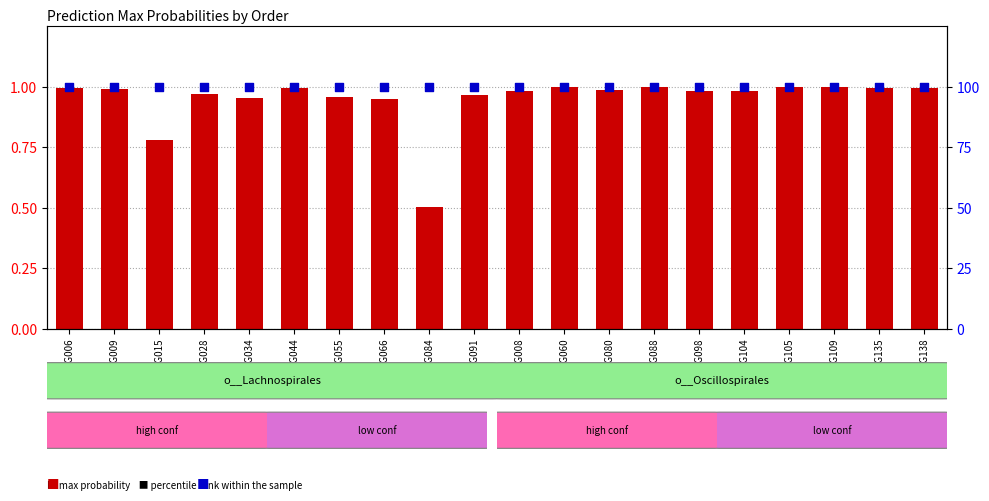

Is the value of percentile rank within the sample at RUG091 greater than the value of max probability at RUG098?

Yes